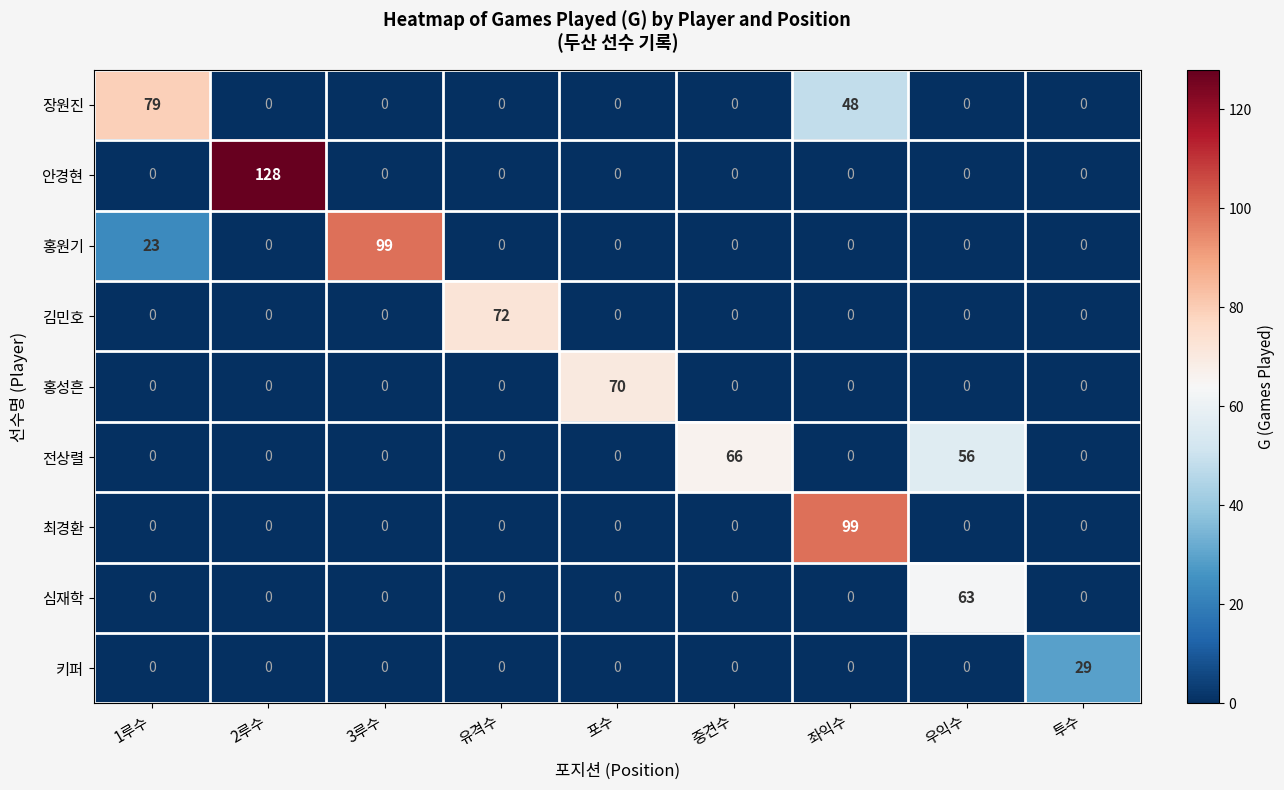

At which label does 전상렬 reach its peak?

중견수